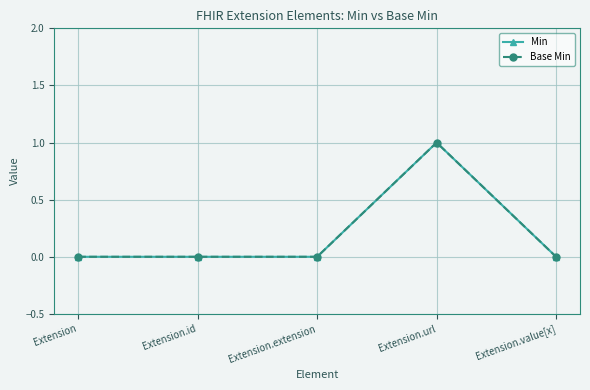

What is the difference between the maximum and second lowest values in the Base Min series?

1